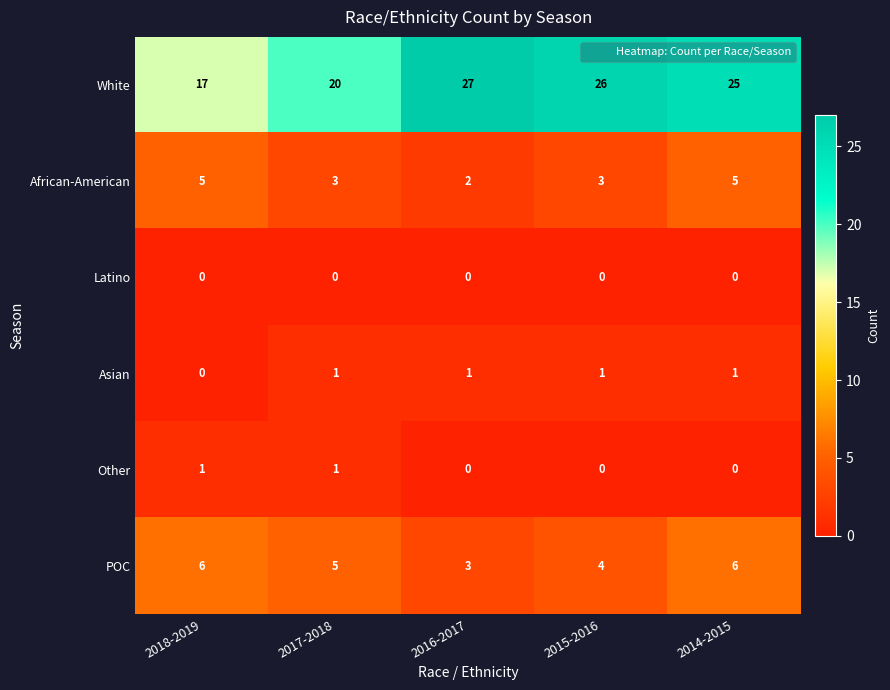

Which series changed the most between 2017-2018 and 2014-2015?

White